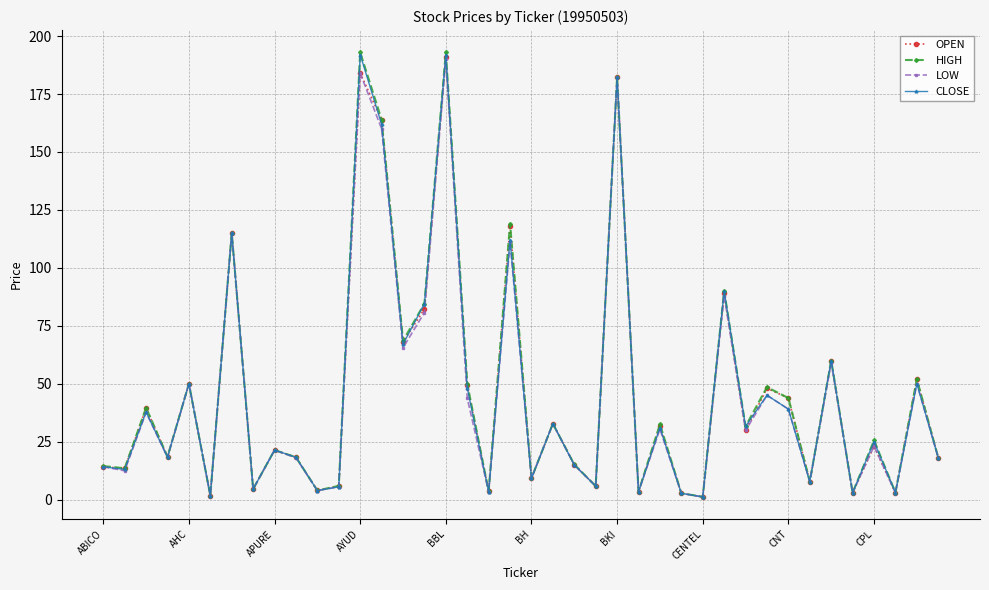

What is the value of the OPEN point at the 21st from the left?

9.2